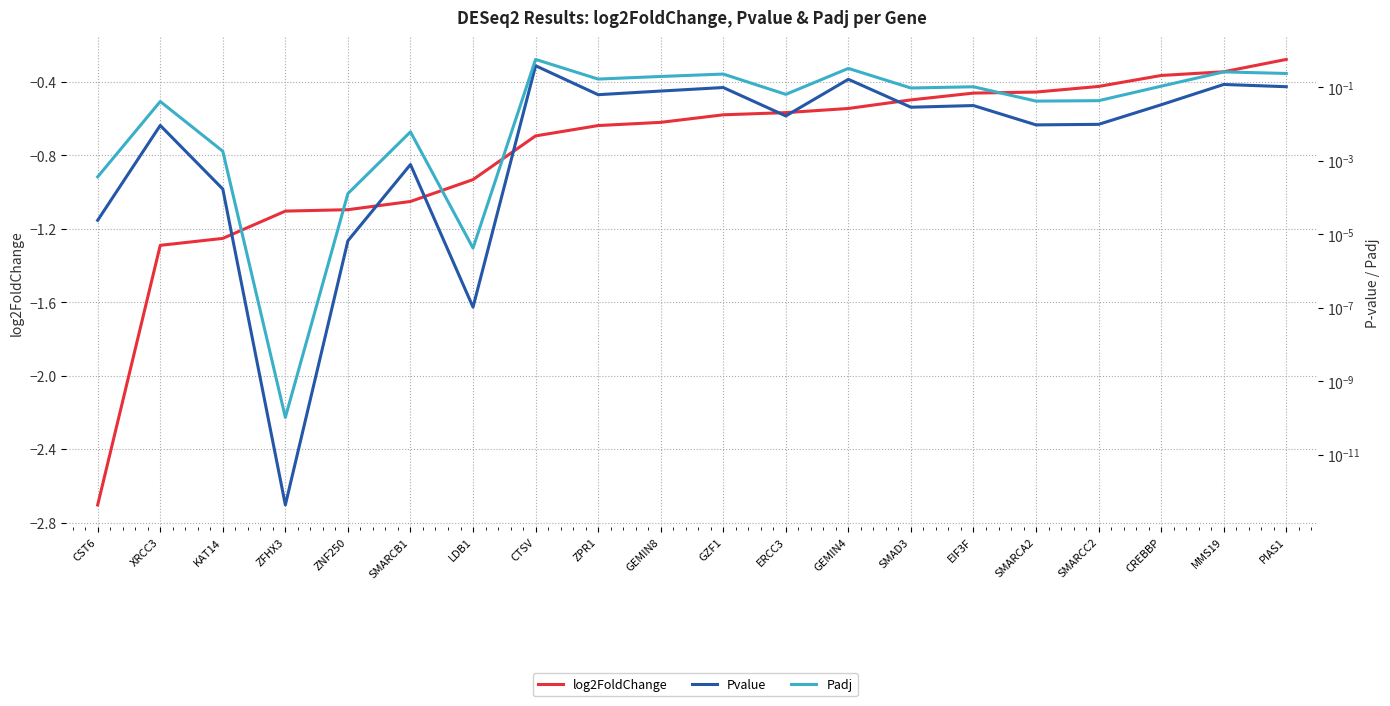

What is the label of the 17th point from the left?

SMARCC2